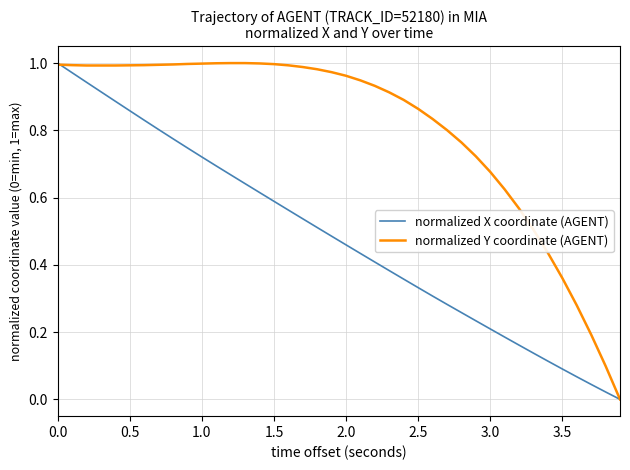

Is this an area chart (filled region under the line)?

No